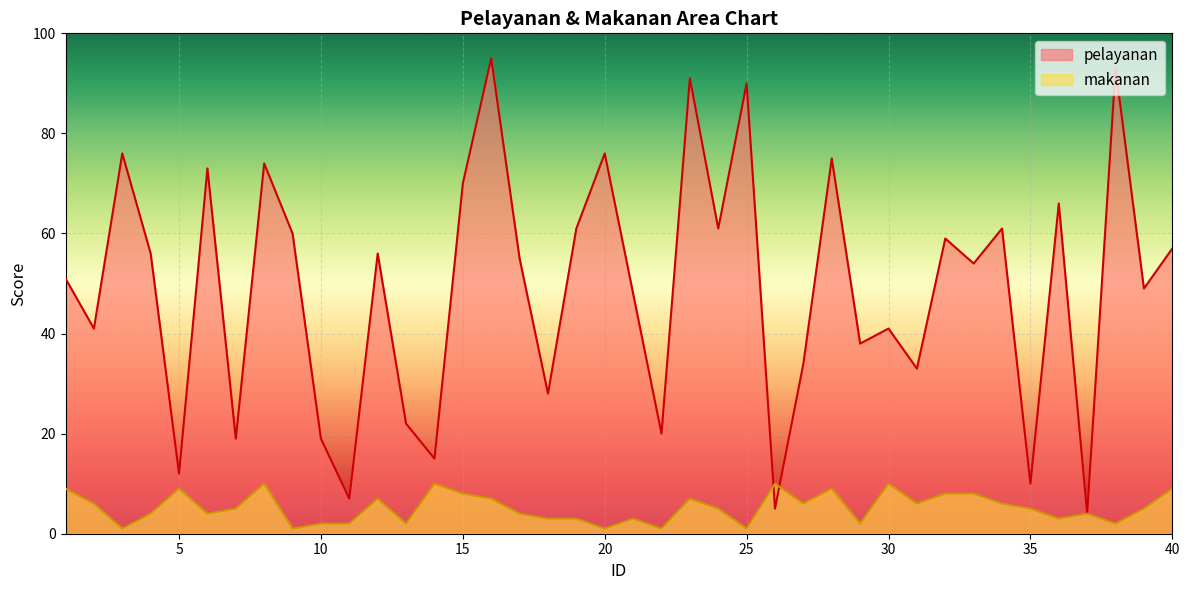

True or false: makanan has a value of 2 at 38.

True